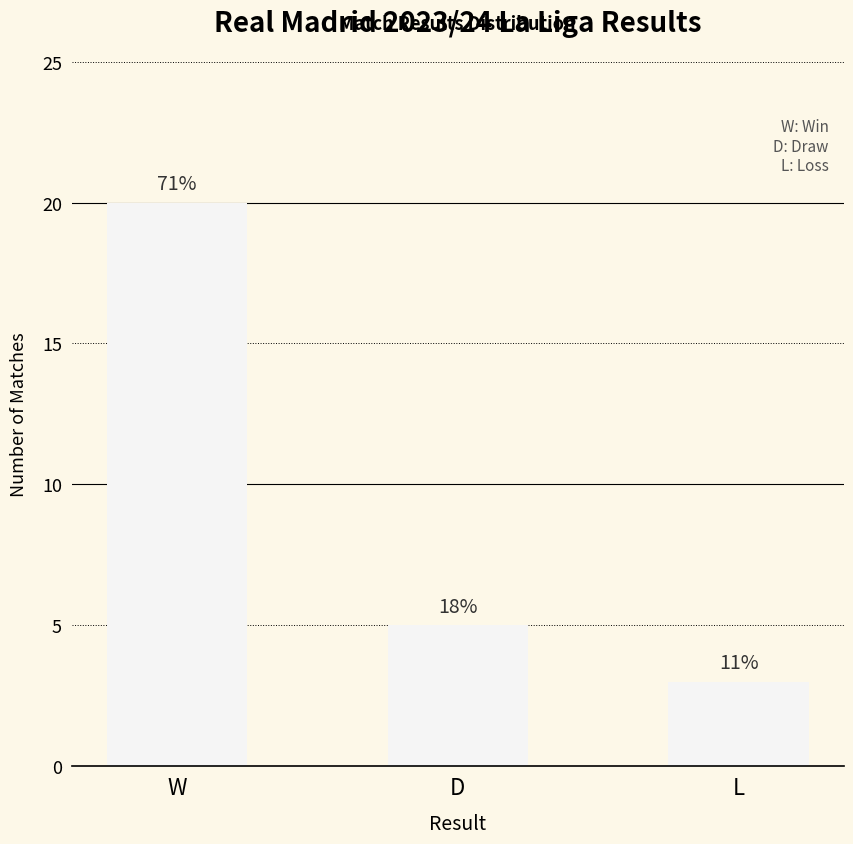

What is the ratio of the value at W to the value at D?

4.0